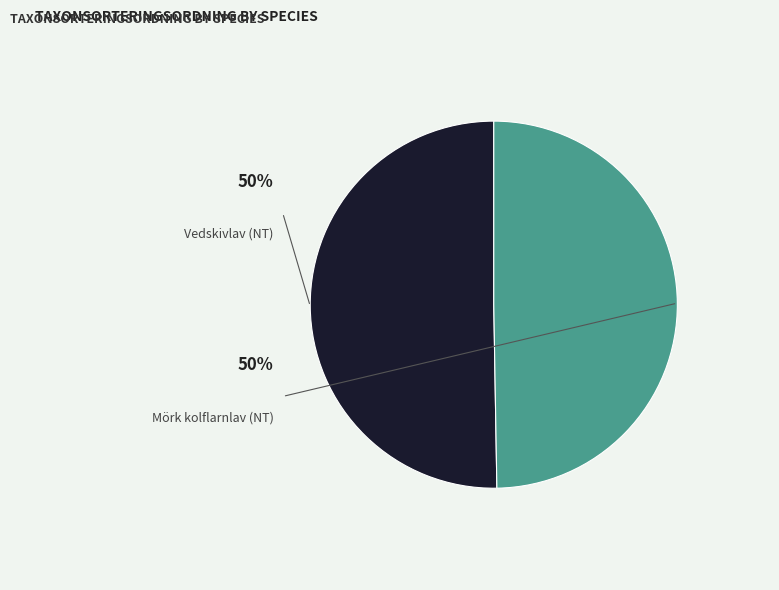

What percentage is the Vedskivlav (NT) slice, to the nearest percent?

50%